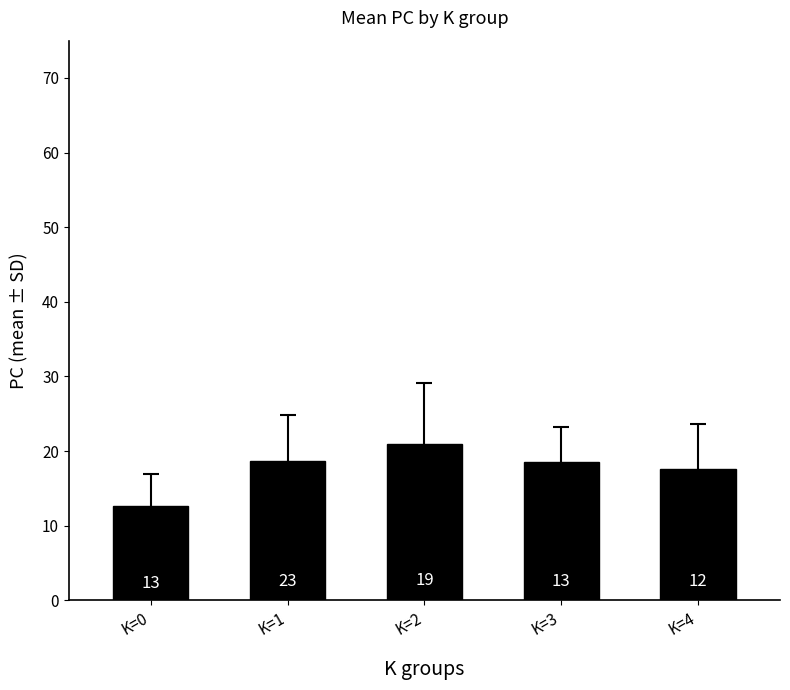

What is the value of the 5th bar from the left?

17.6